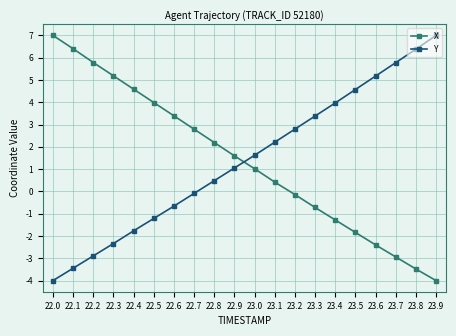

What is the sum of all X values?

27.6